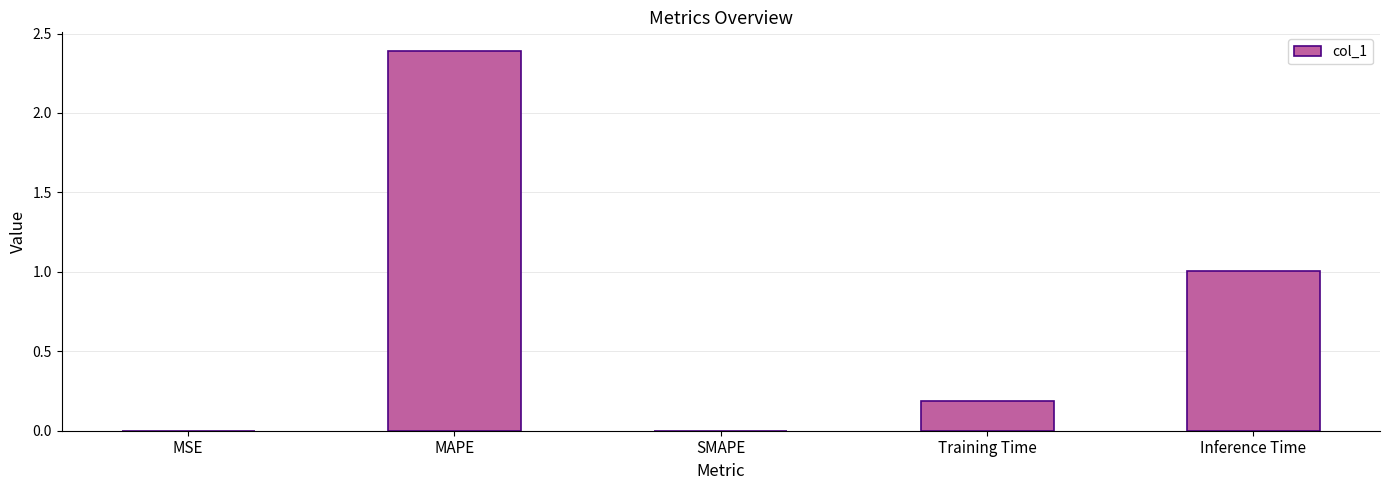

What is the sum of the values at Training Time and Inference Time?

1.2